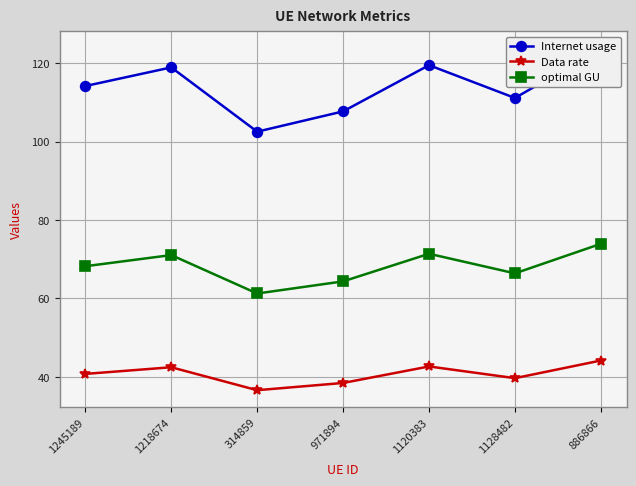

Between 1245189 and 886866, which is larger?

886866